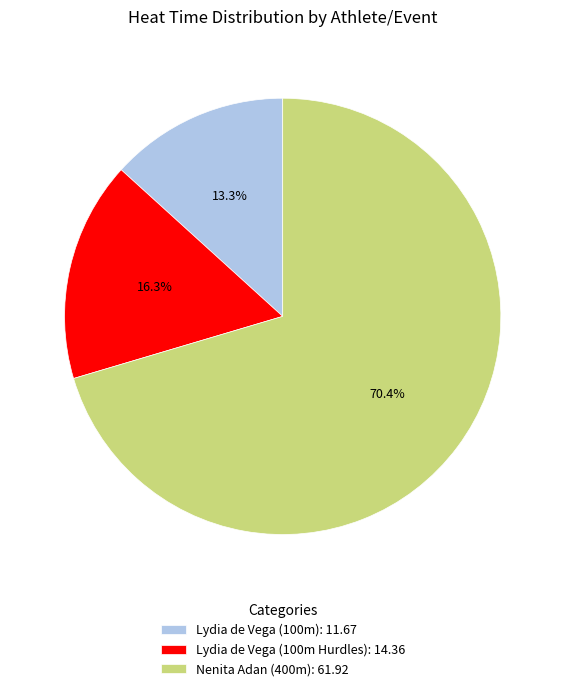

Combined, do Nenita Adan (400m) and Lydia de Vega (100m Hurdles) account for over 50%?

Yes